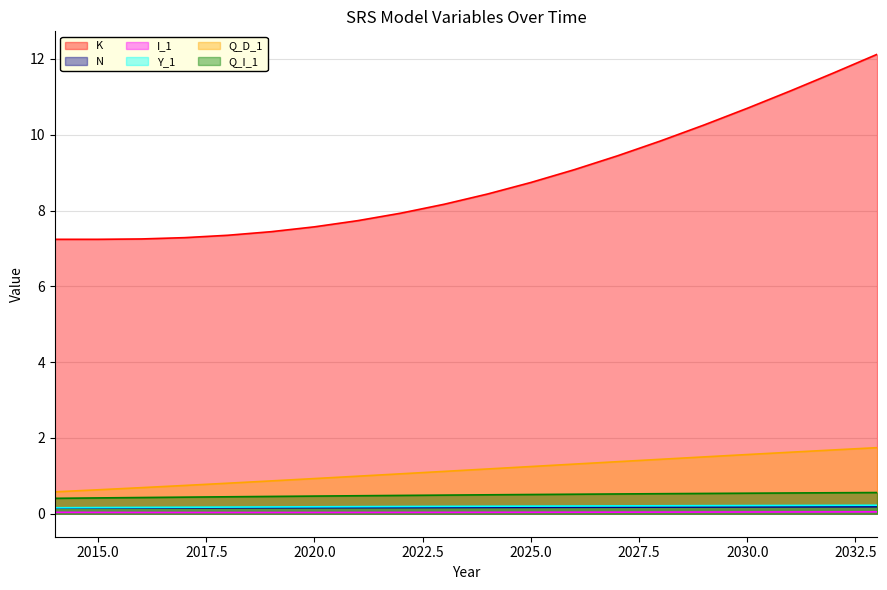

Which category has the highest value across all series?

2033